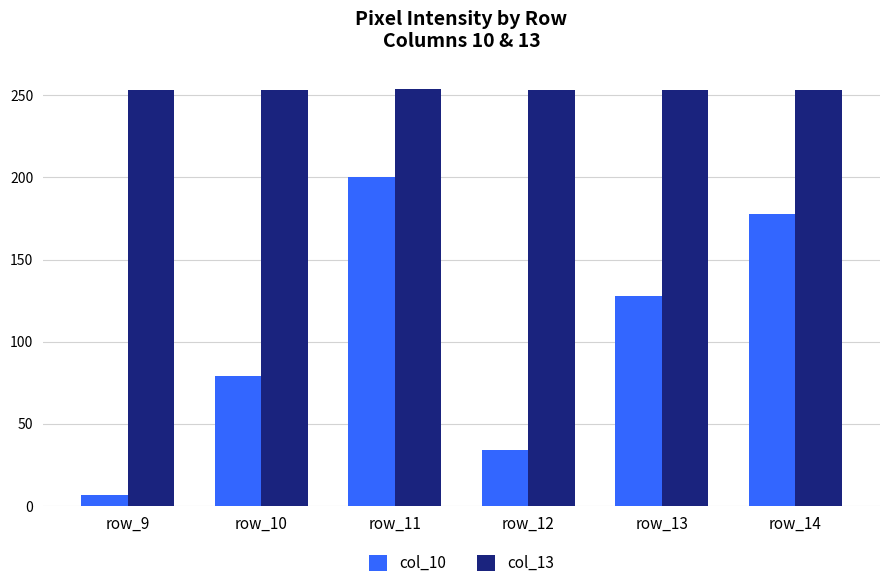

Which series changed the most between row_9 and row_11?

col_10